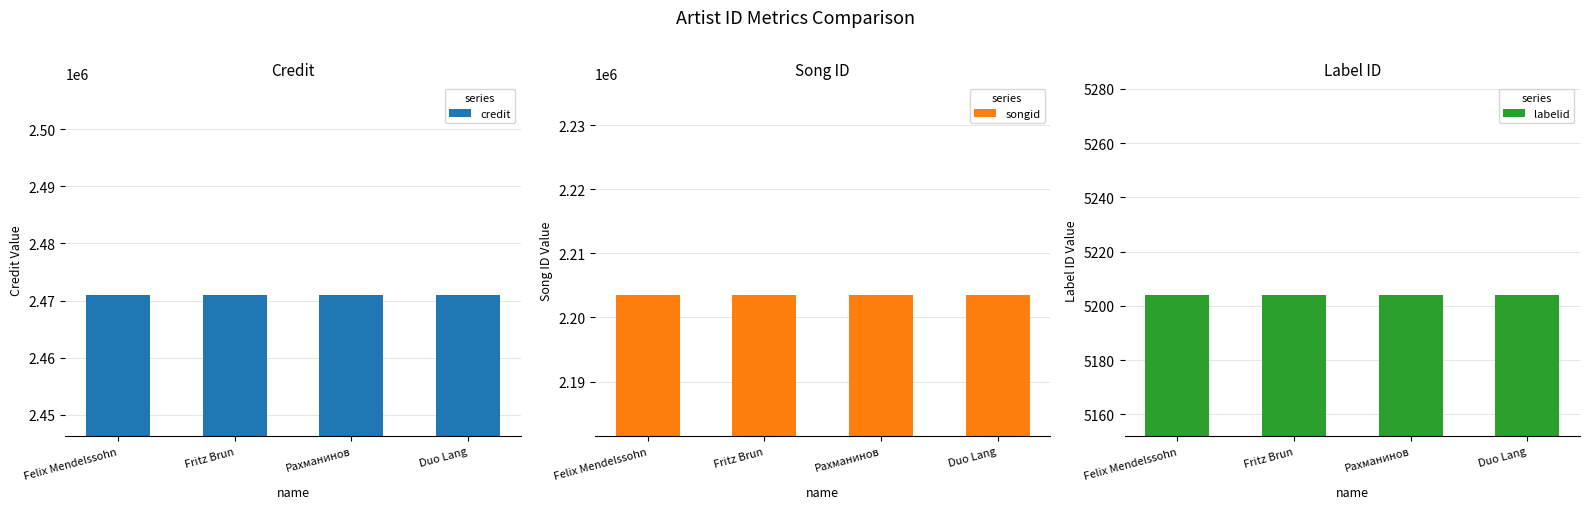

How many bars are there in each group?

3